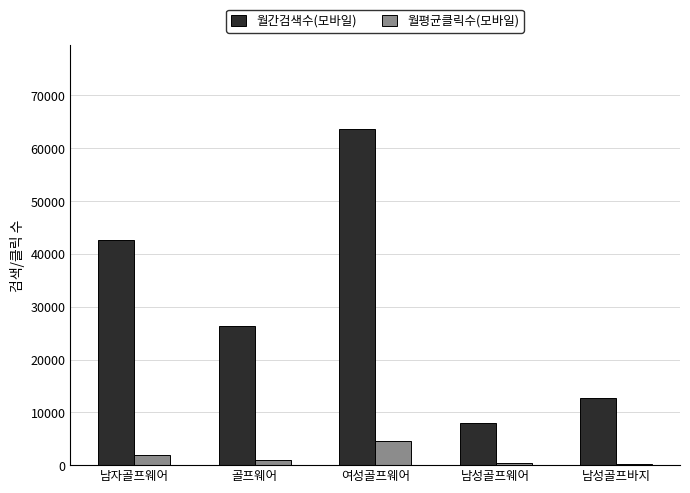

At which category is the sum across all series the highest?

여성골프웨어